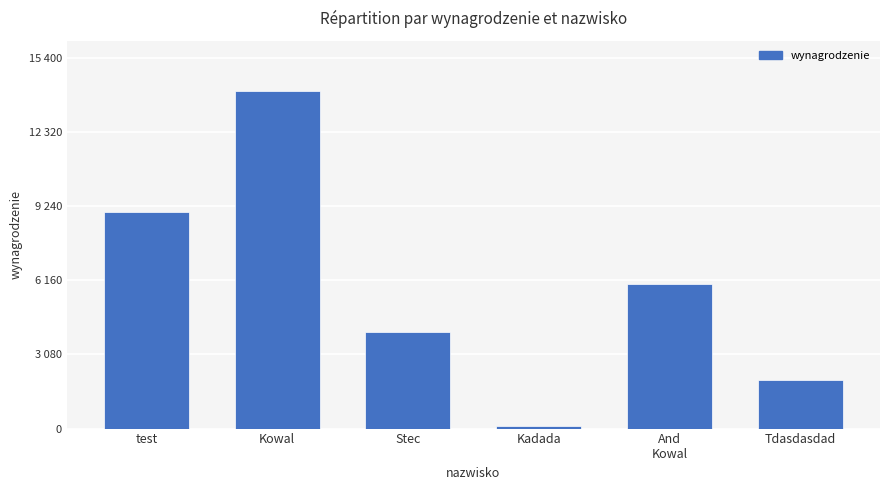

Does the chart contain any negative values?

No